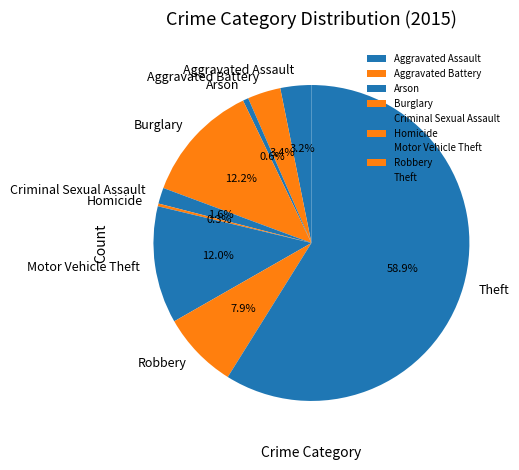

Is Robbery the majority of the pie?

No